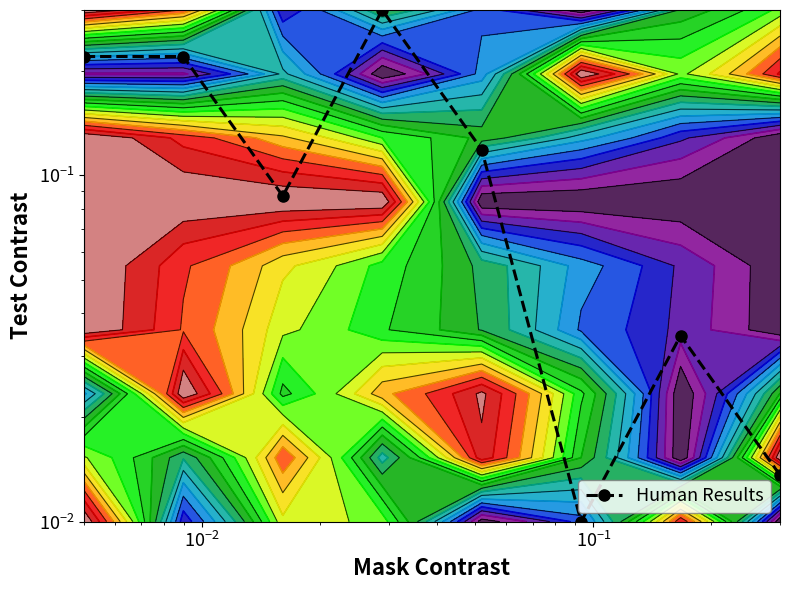

The value at 7 is 0.0. True or false?

False